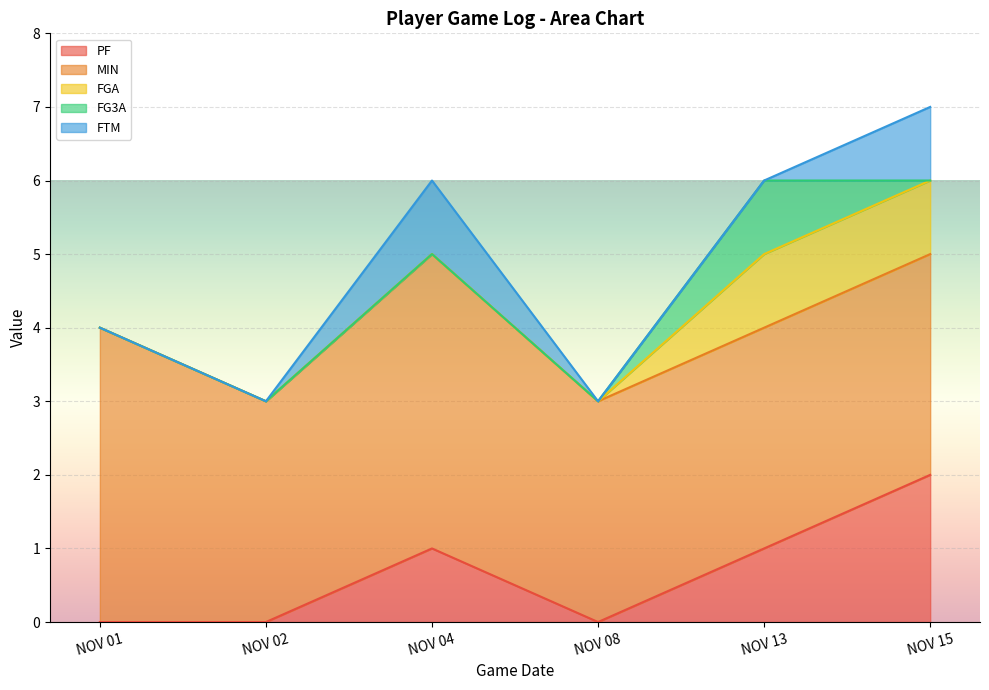

Which category has the lowest value in the MIN series?

NOV 02